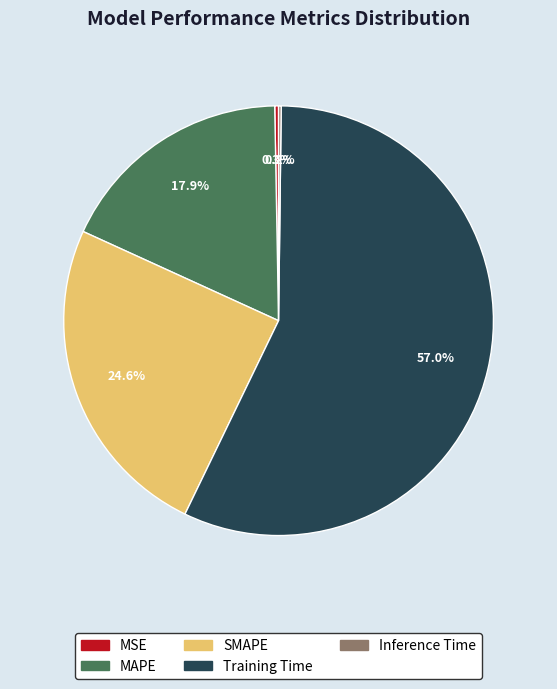

To the nearest percent, what is the difference between the MSE and MAPE slice percentages?

18%